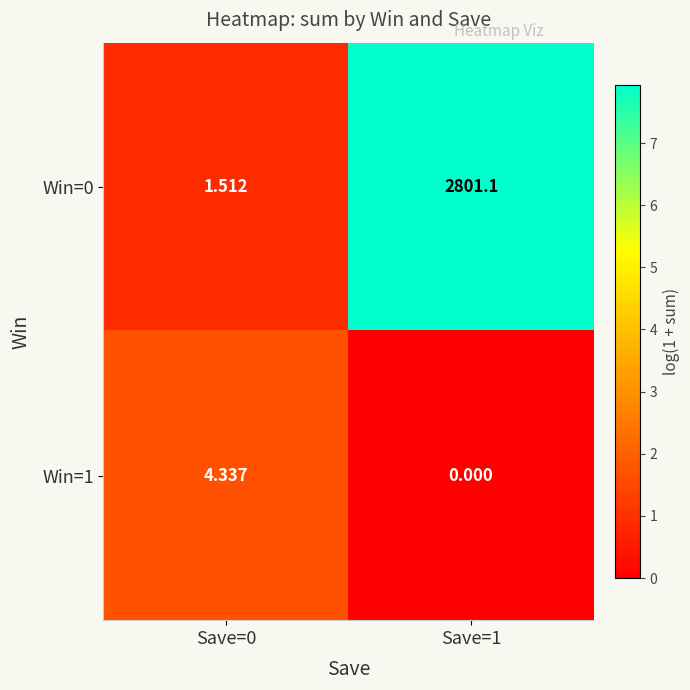

How many distinct data groups are displayed?

2